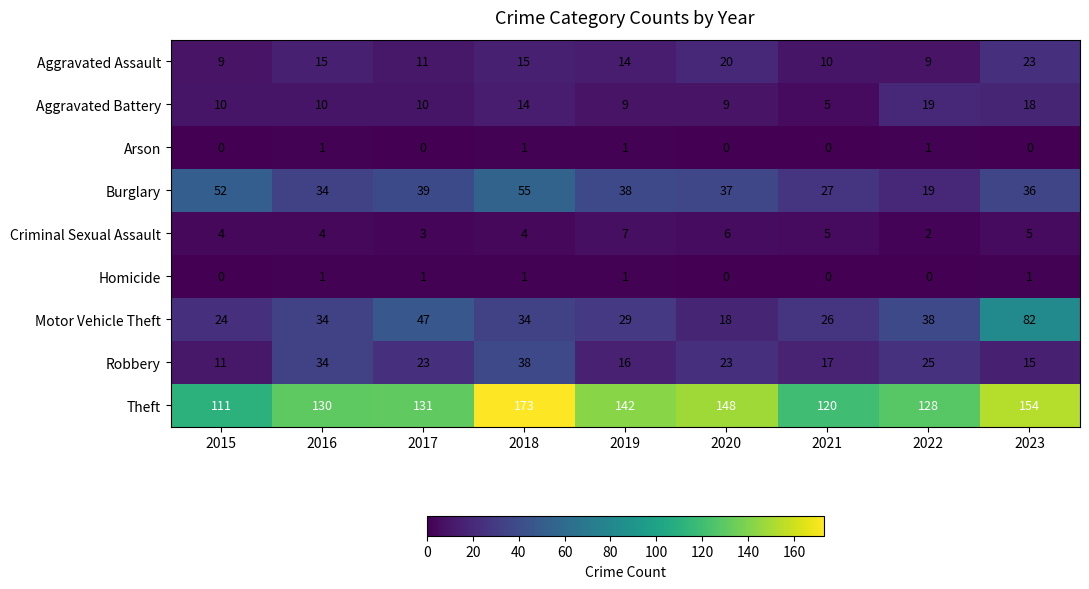

How many categories are shown in the chart?

9